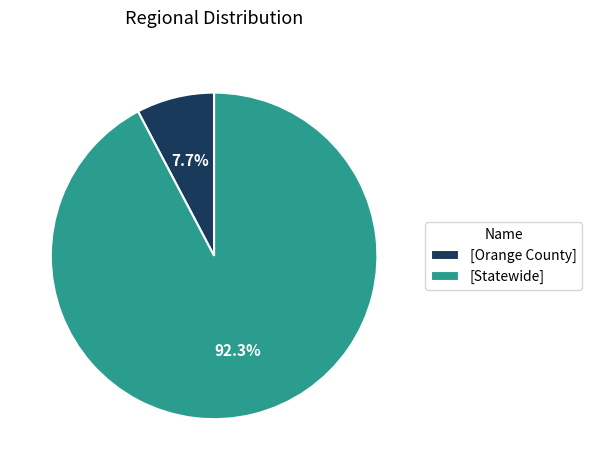

Rank the categories by value from highest to lowest.

[Statewide], [Orange County]